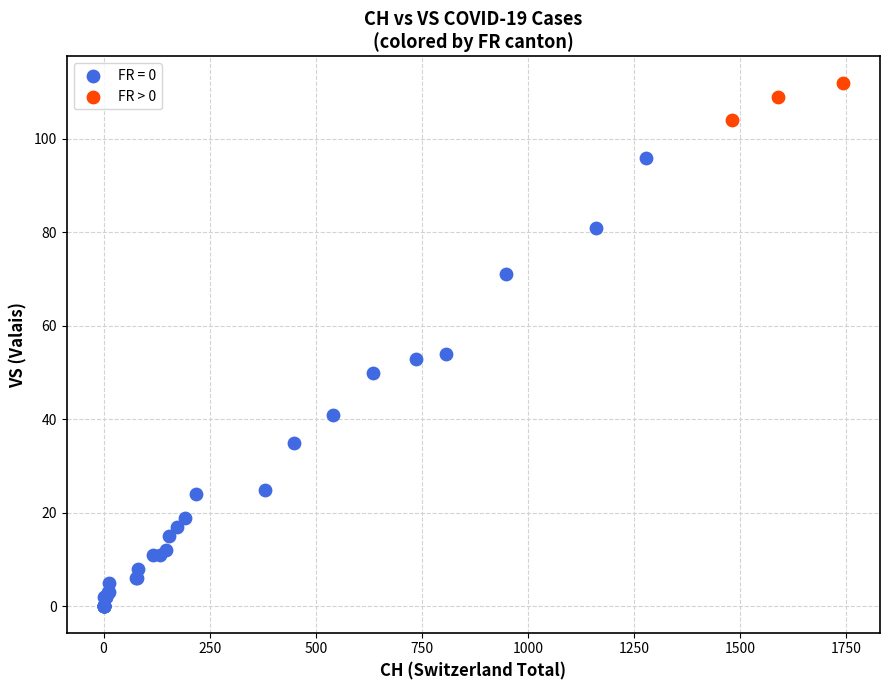

Which series has the widest spread of Y values?

FR = 0